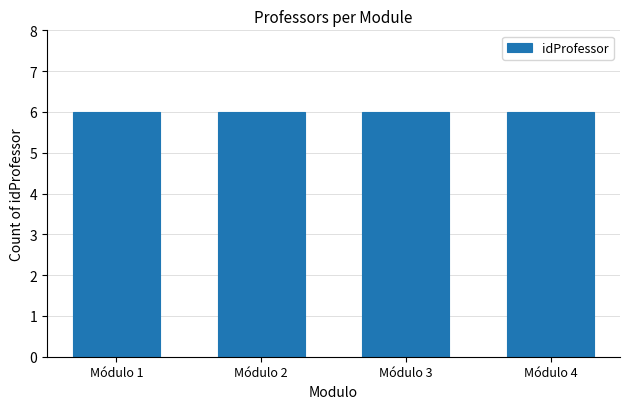

The value at Módulo 3 is 6. True or false?

True